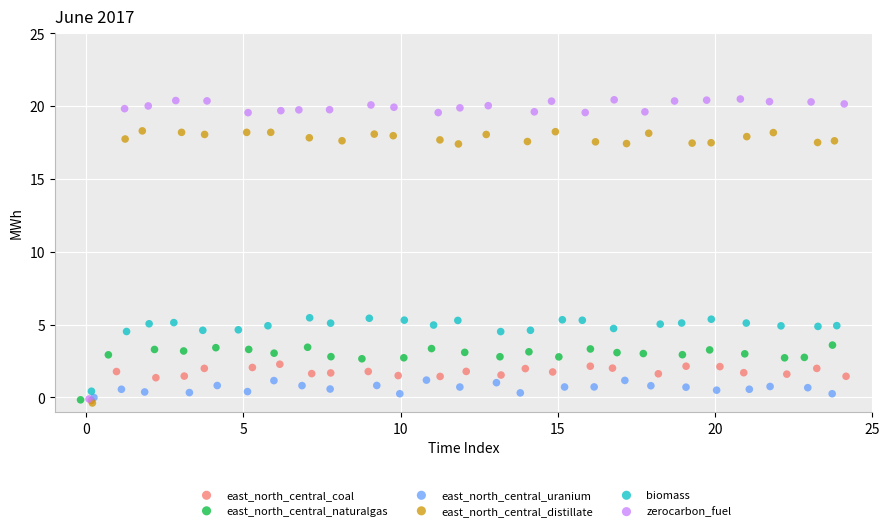

Which series contains the highest Y value?

zerocarbon_fuel